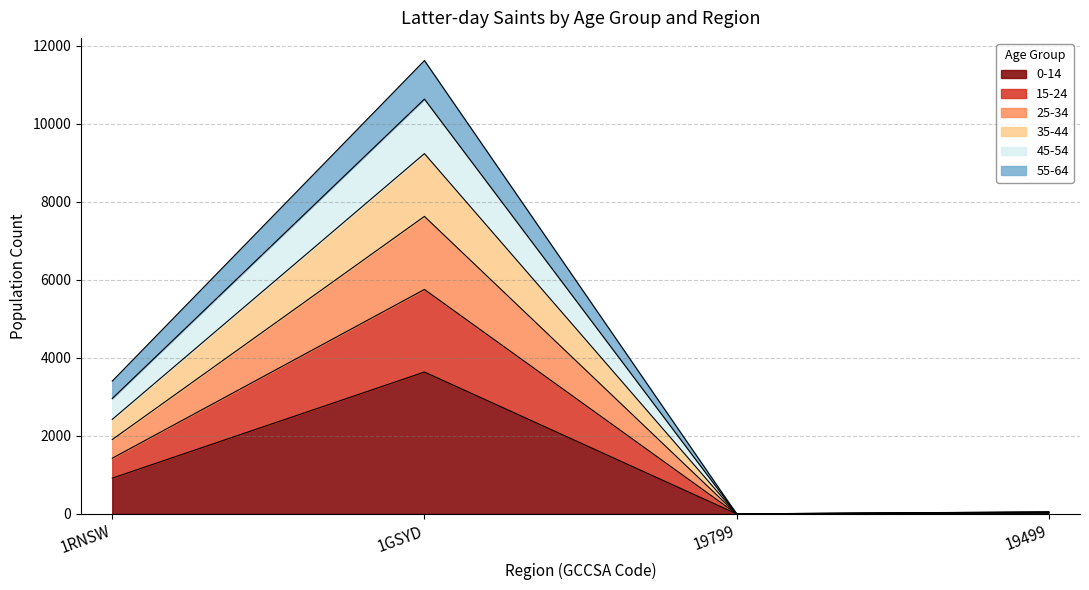

At which category is the sum across all series the highest?

1GSYD